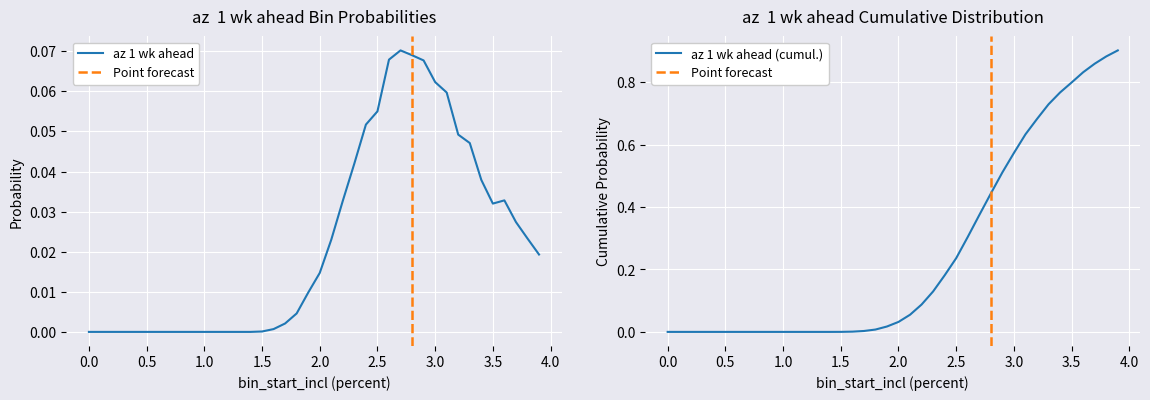

What is the difference between the maximum and minimum values?

0.1